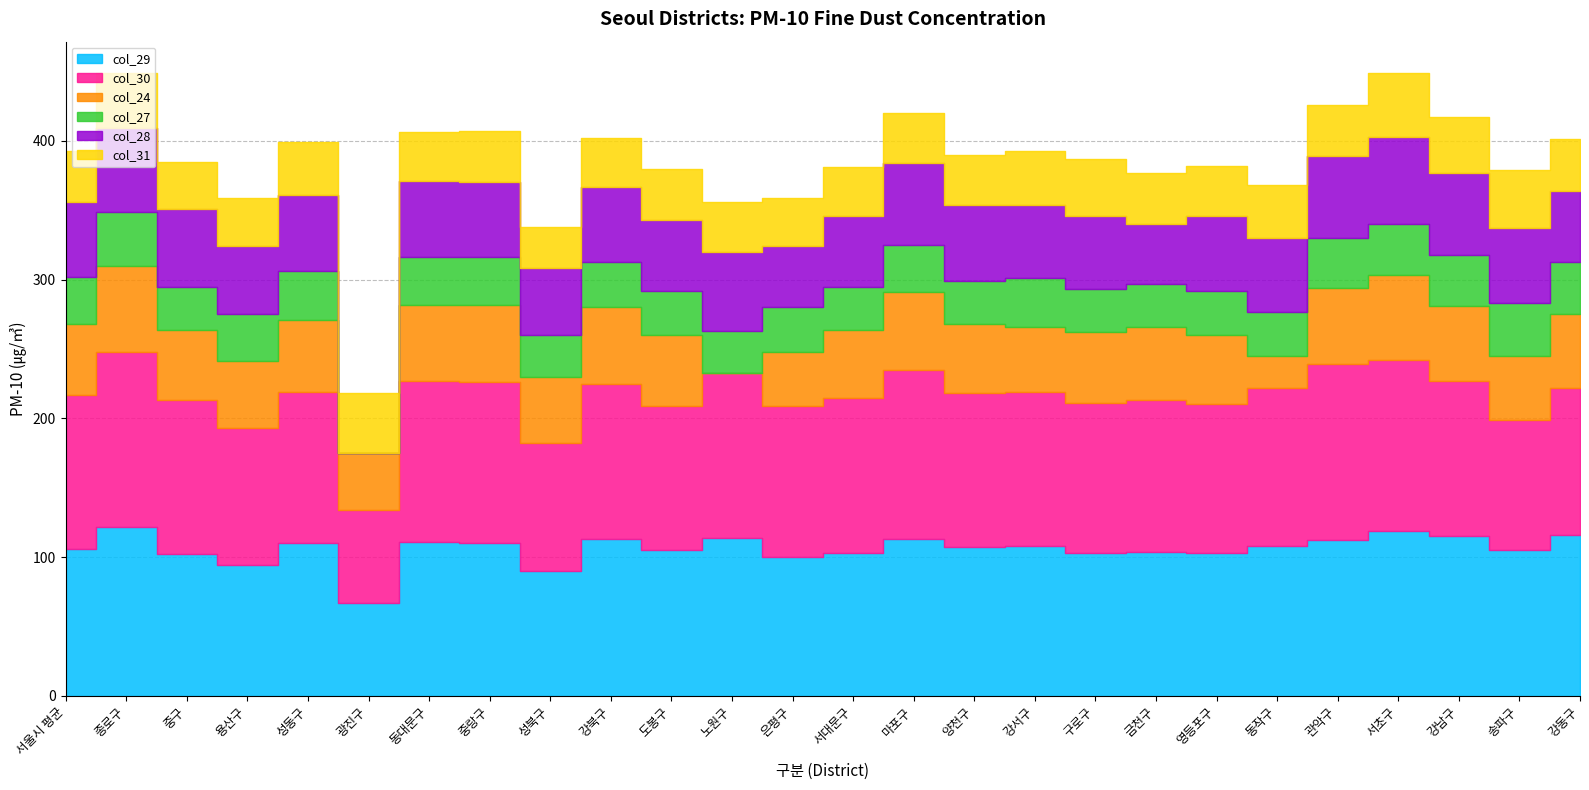

True or false: col_30 and col_24 cross at least once.

False